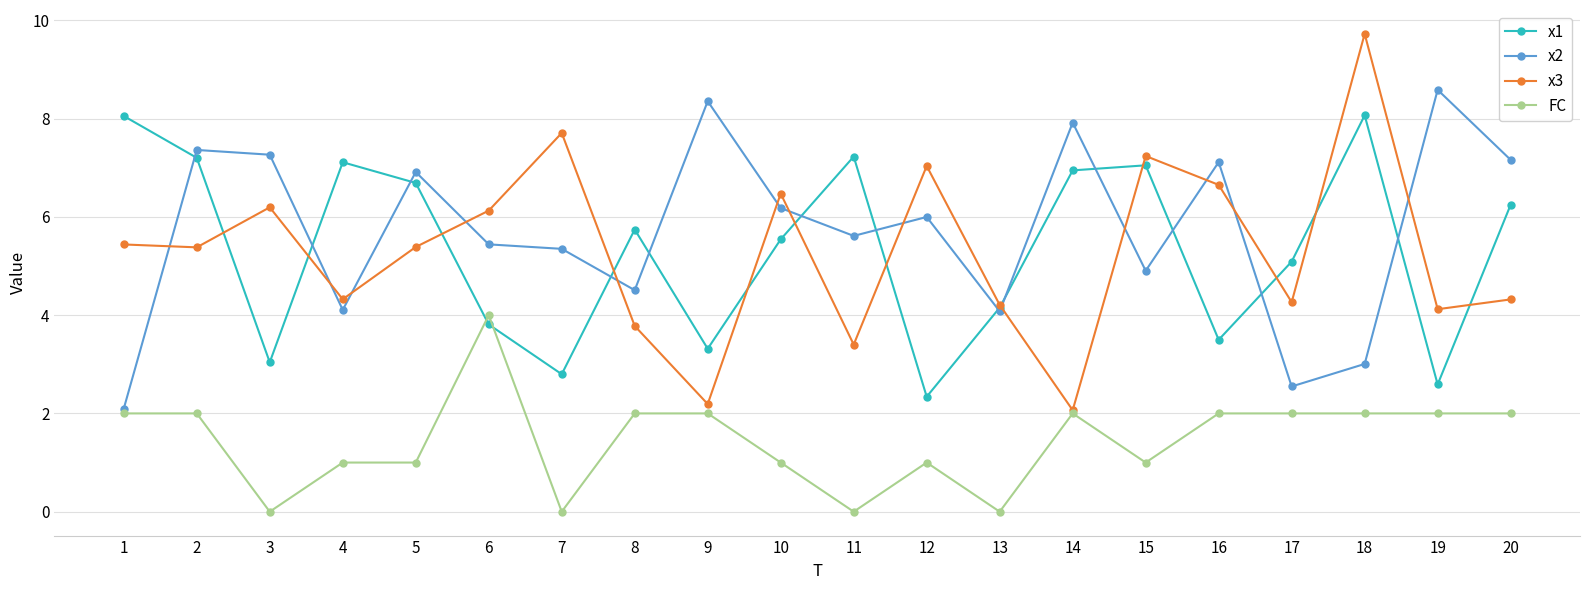

How many lines are shown in the chart?

4